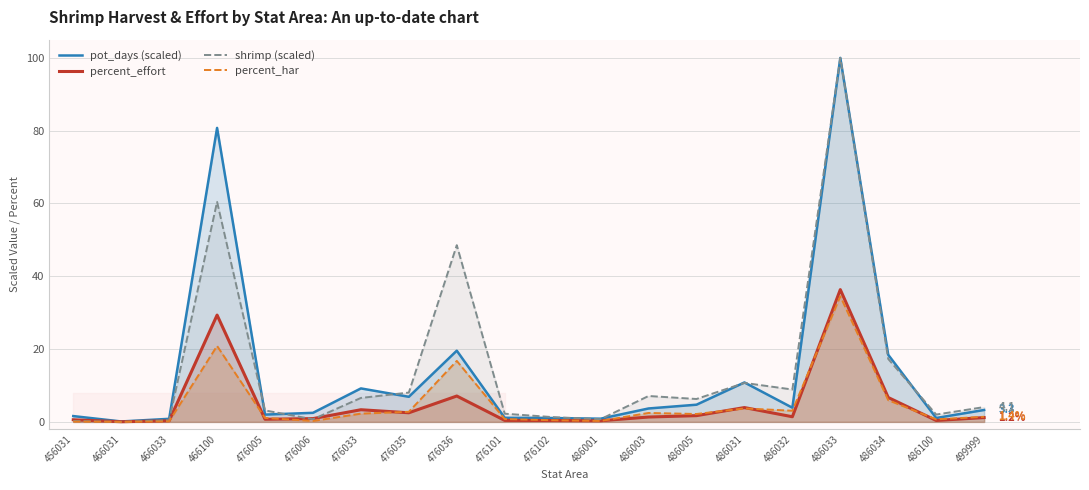

List the labels in order of shrimp (scaled) value, smallest first.

466031, 456031, 466033, 476006, 486001, 476102, 486100, 476101, 476005, 499999, 486005, 476033, 486003, 476035, 486032, 486031, 486034, 476036, 466100, 486033